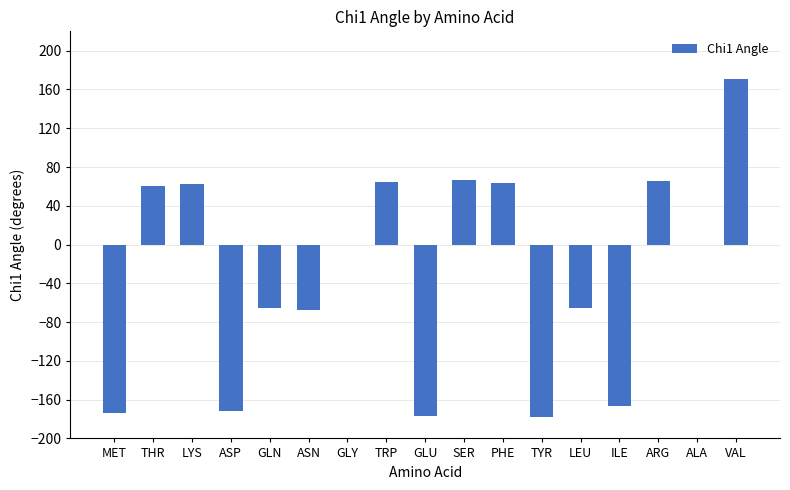

True or false: the data shows -94.1 at ILE.

False